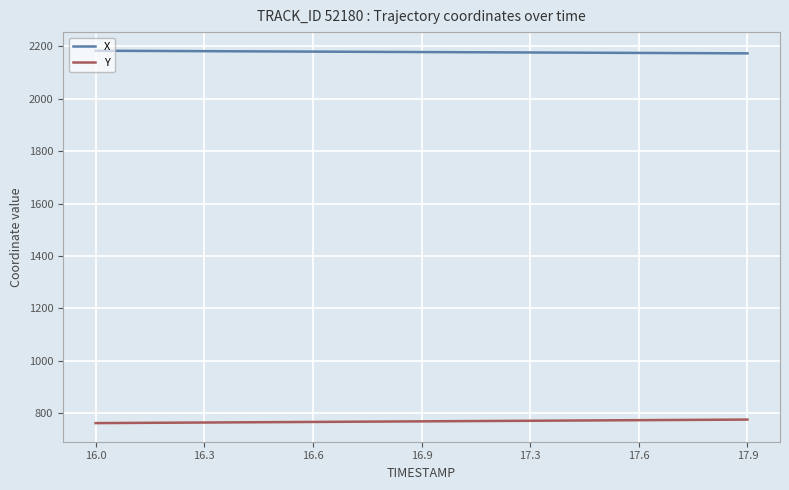

True or false: Y and X intersect in this chart.

False